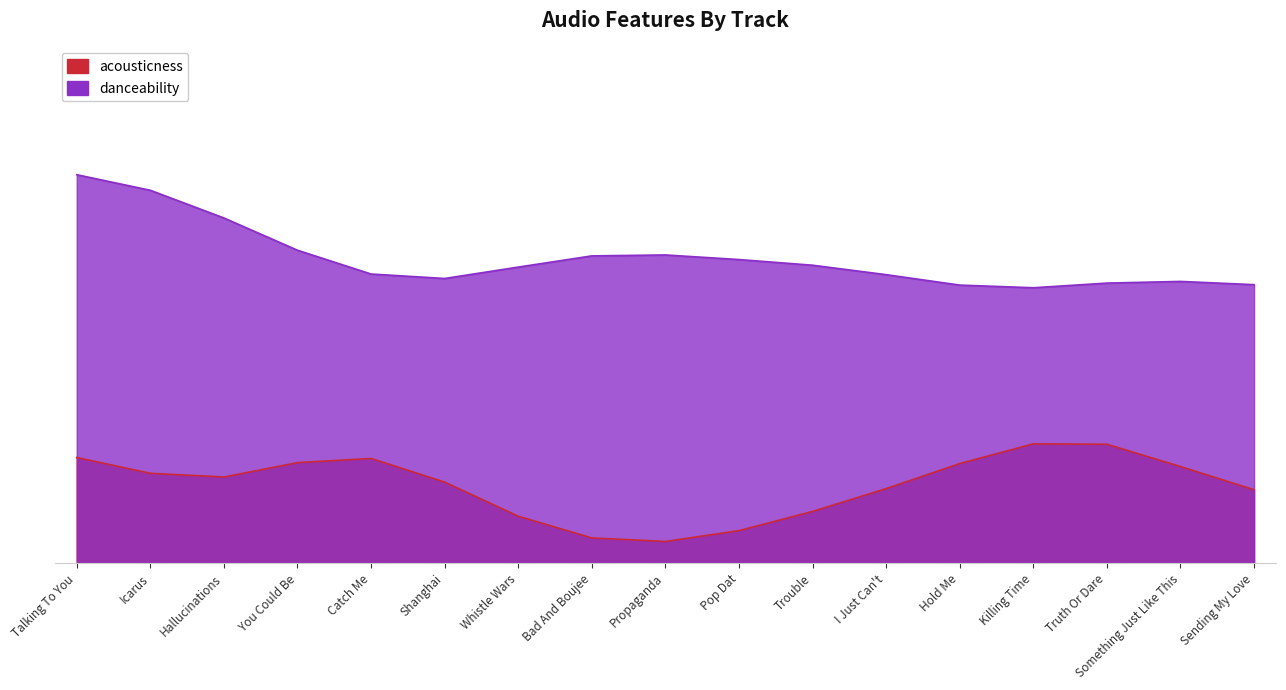

Count the number of data series in this chart.

2